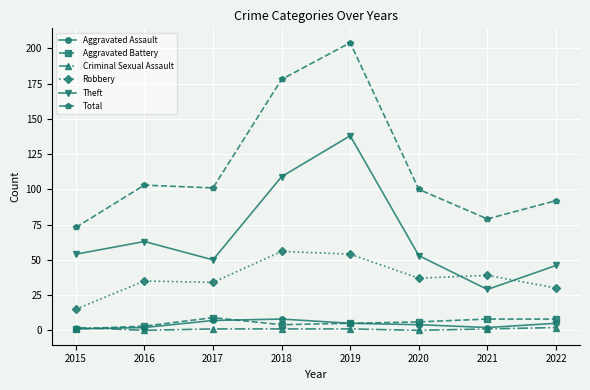

True or false: Robbery has more than 1 points higher than both neighbors.

True